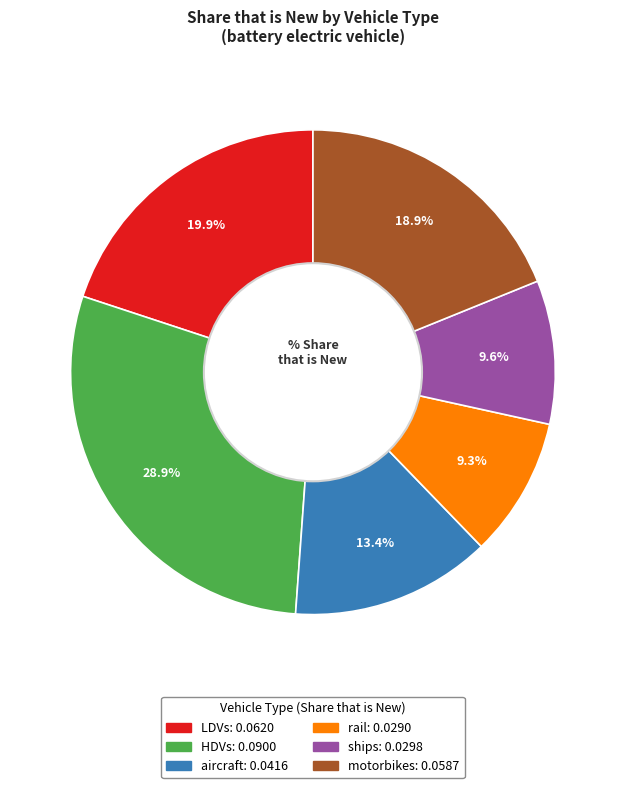

How many segments does this pie chart have?

6